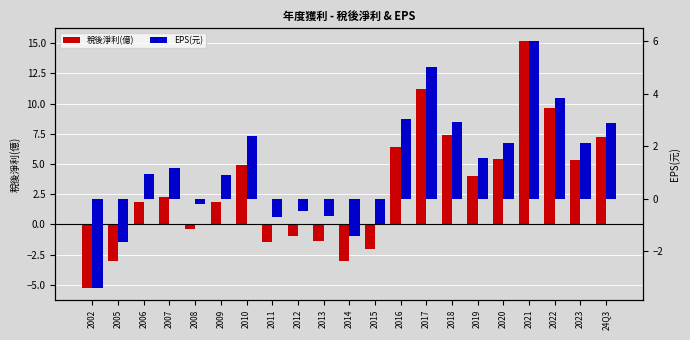

What is the value of the EPS(元) bar at the 20th from the left?

2.1